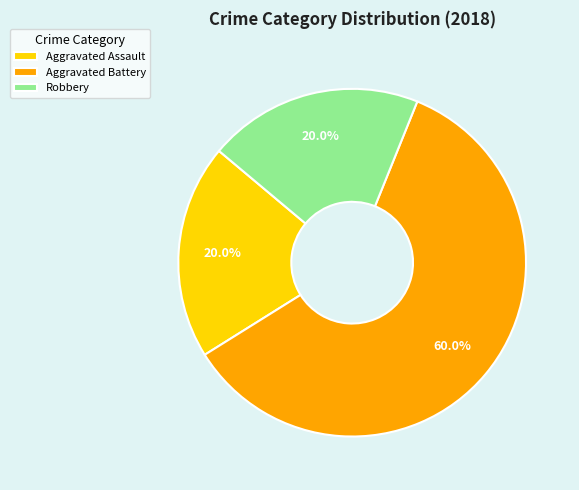

How many segments does this pie chart have?

3